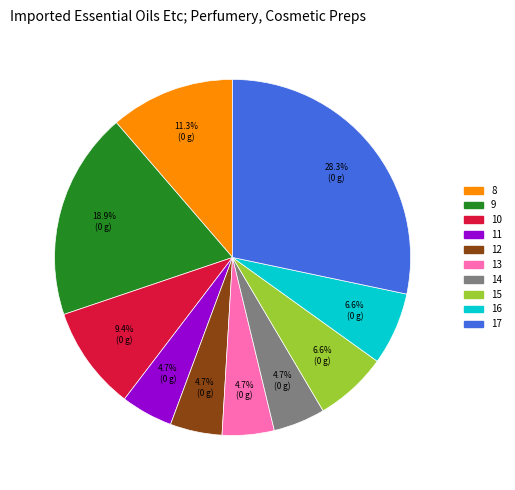

Which slice is the largest?

17